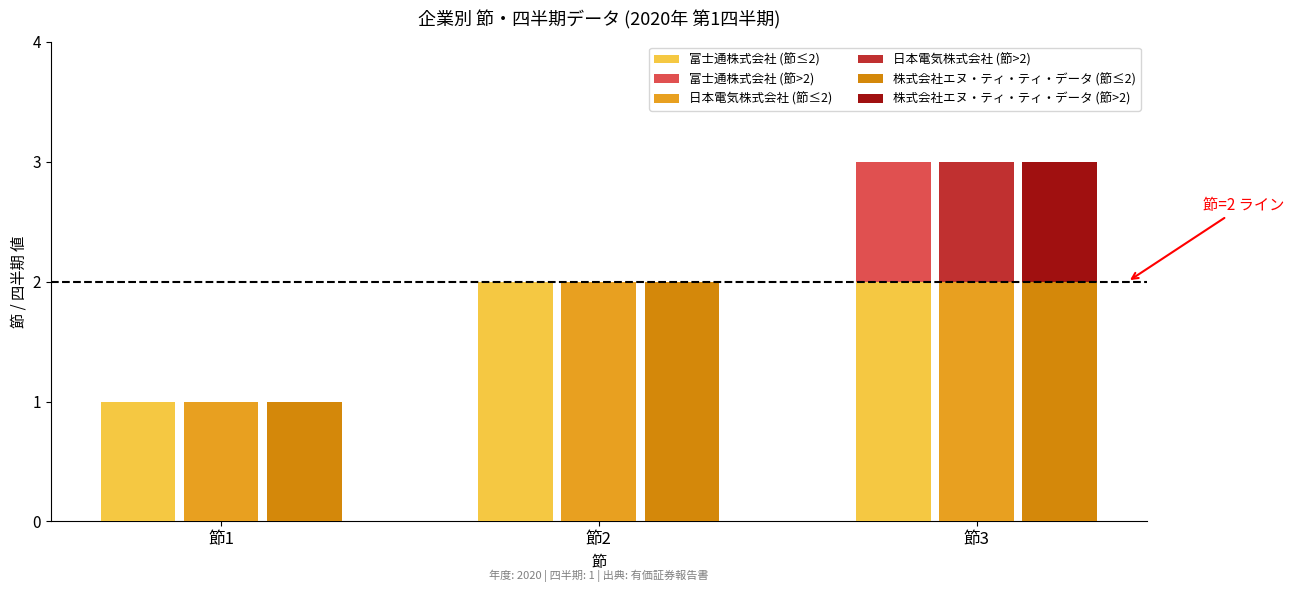

Does the chart contain stacked bars?

No